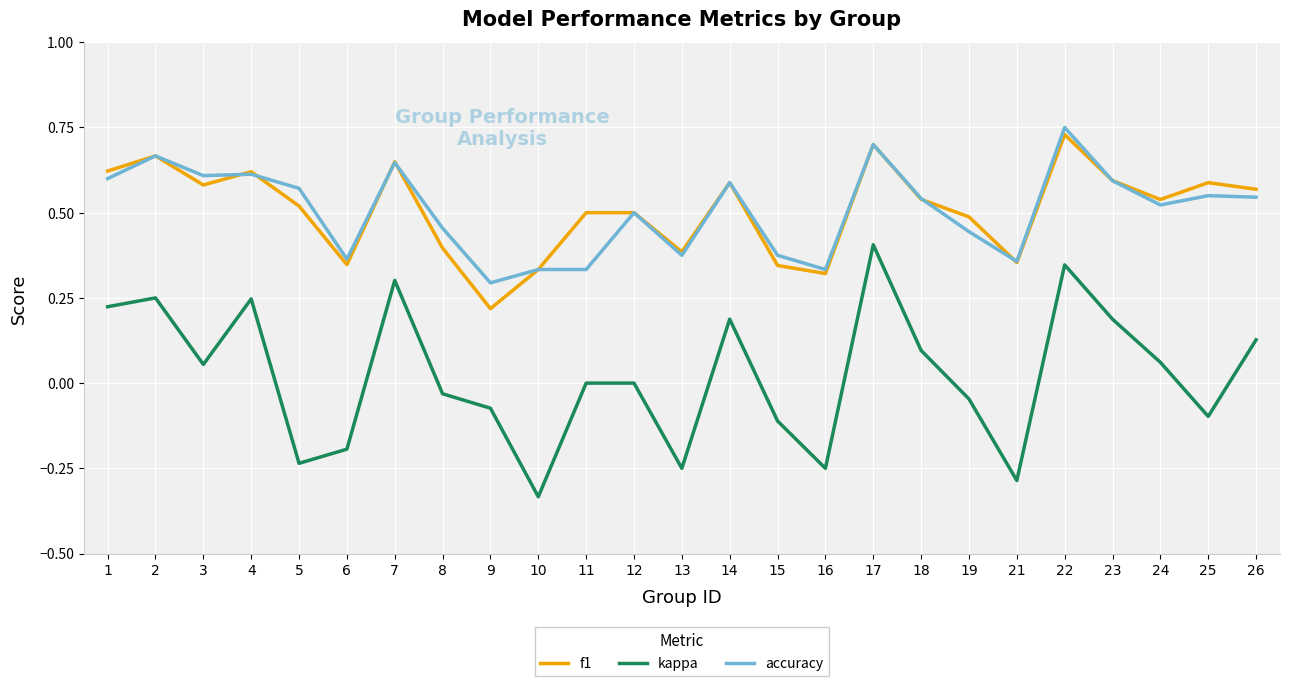

Which category has the lowest value in the accuracy series?

9